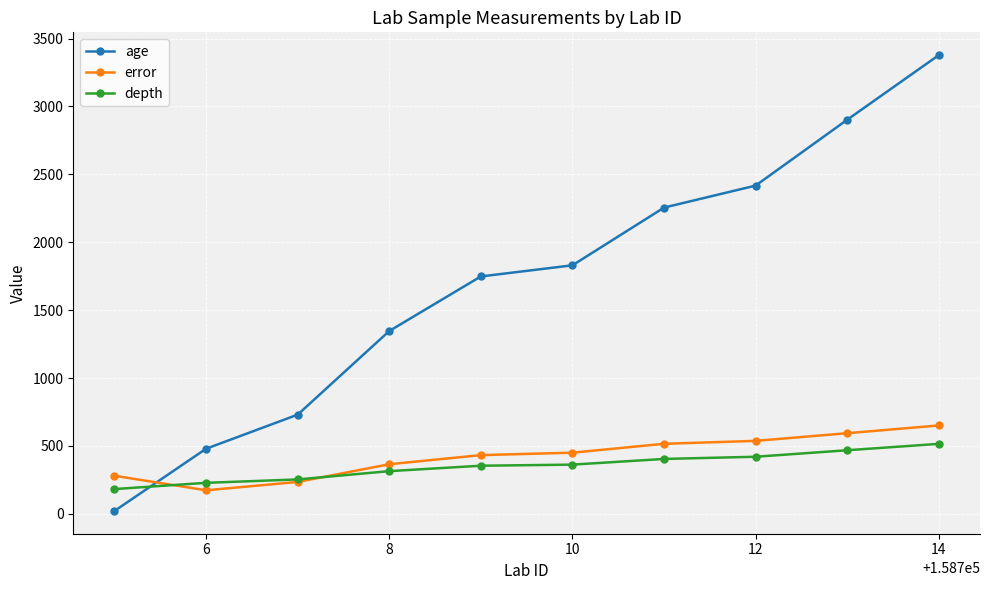

Rank the series by their maximum value, from lowest to highest.

depth, error, age